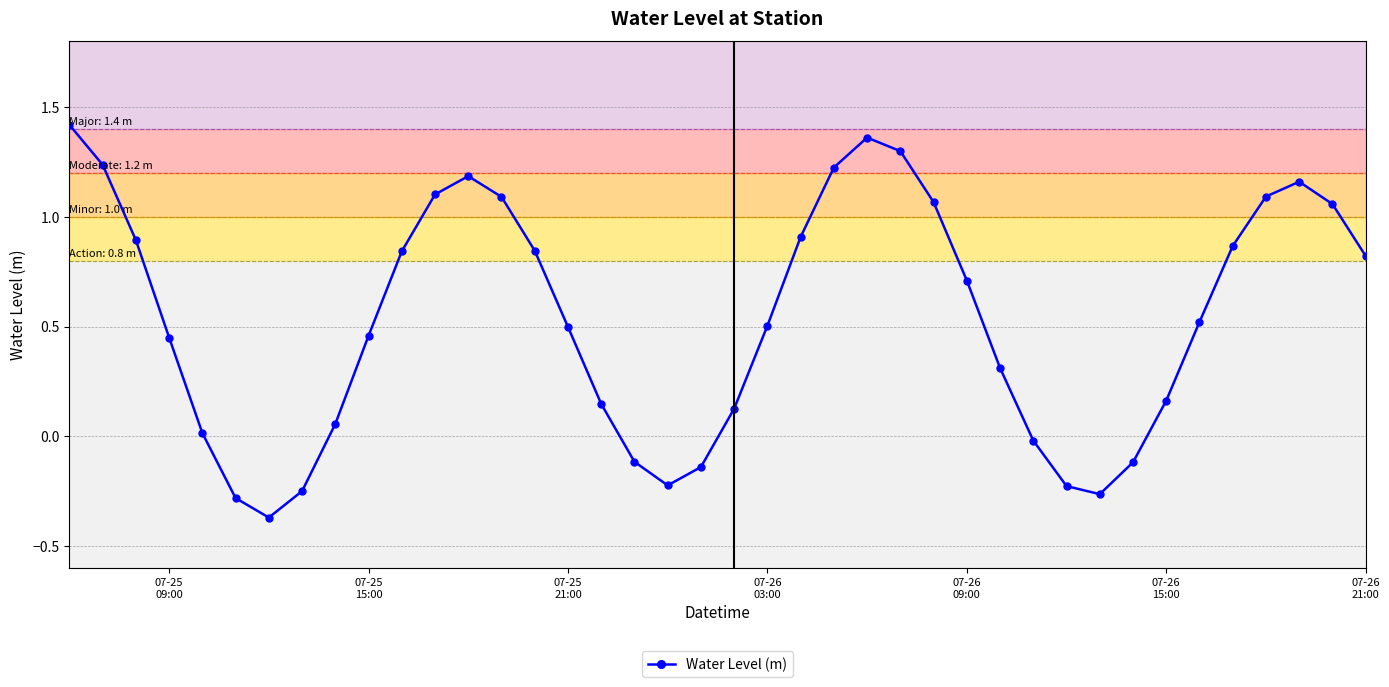

How many data points does each series have?

40